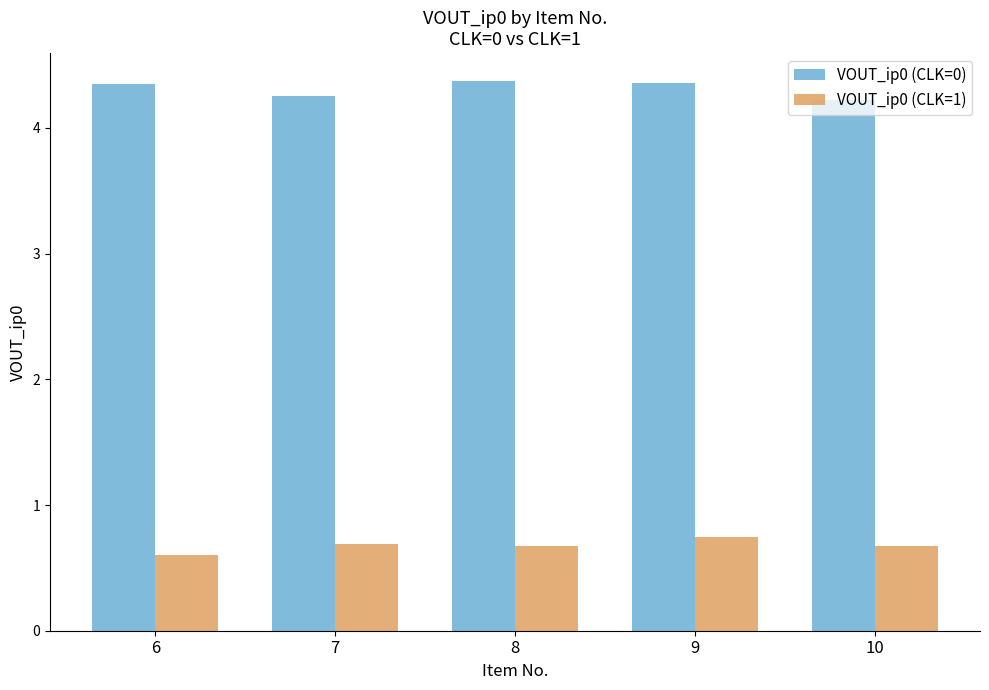

Are the bars grouped side by side (vs. stacked)?

Yes